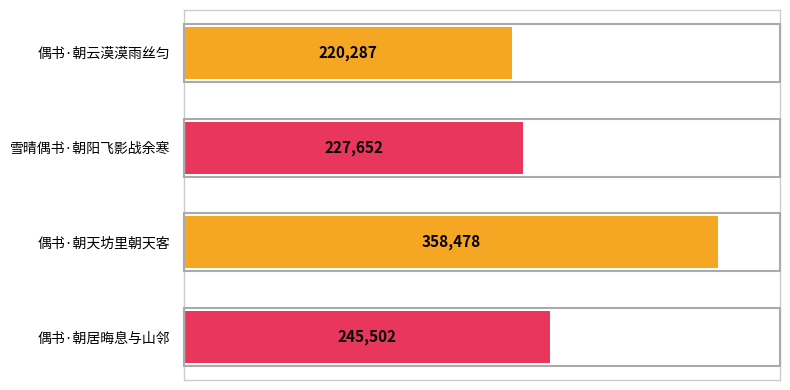

Rank the categories by value from lowest to highest.

偶书·朝云漠漠雨丝匀, 雪晴偶书·朝阳飞影战余寒, 偶书·朝居晦息与山邻, 偶书·朝天坊里朝天客